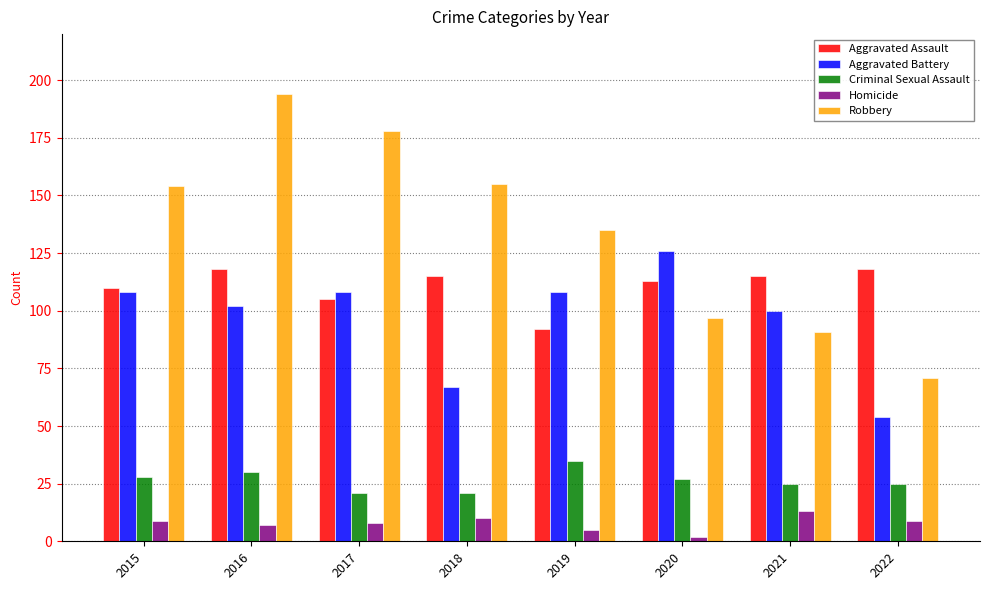

What is the value of the Aggravated Battery bar at the 5th from the left?

108